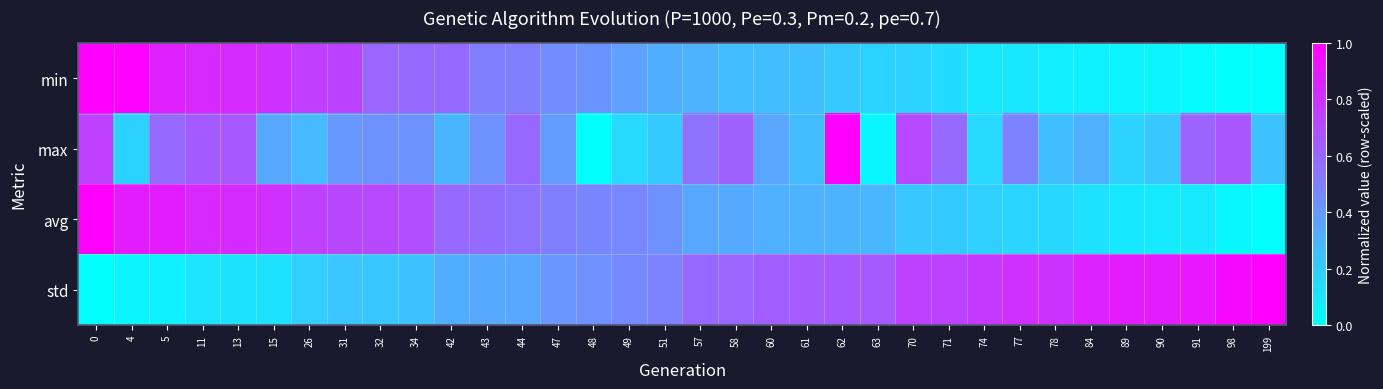

What is the total value across all series at 0?

2.7